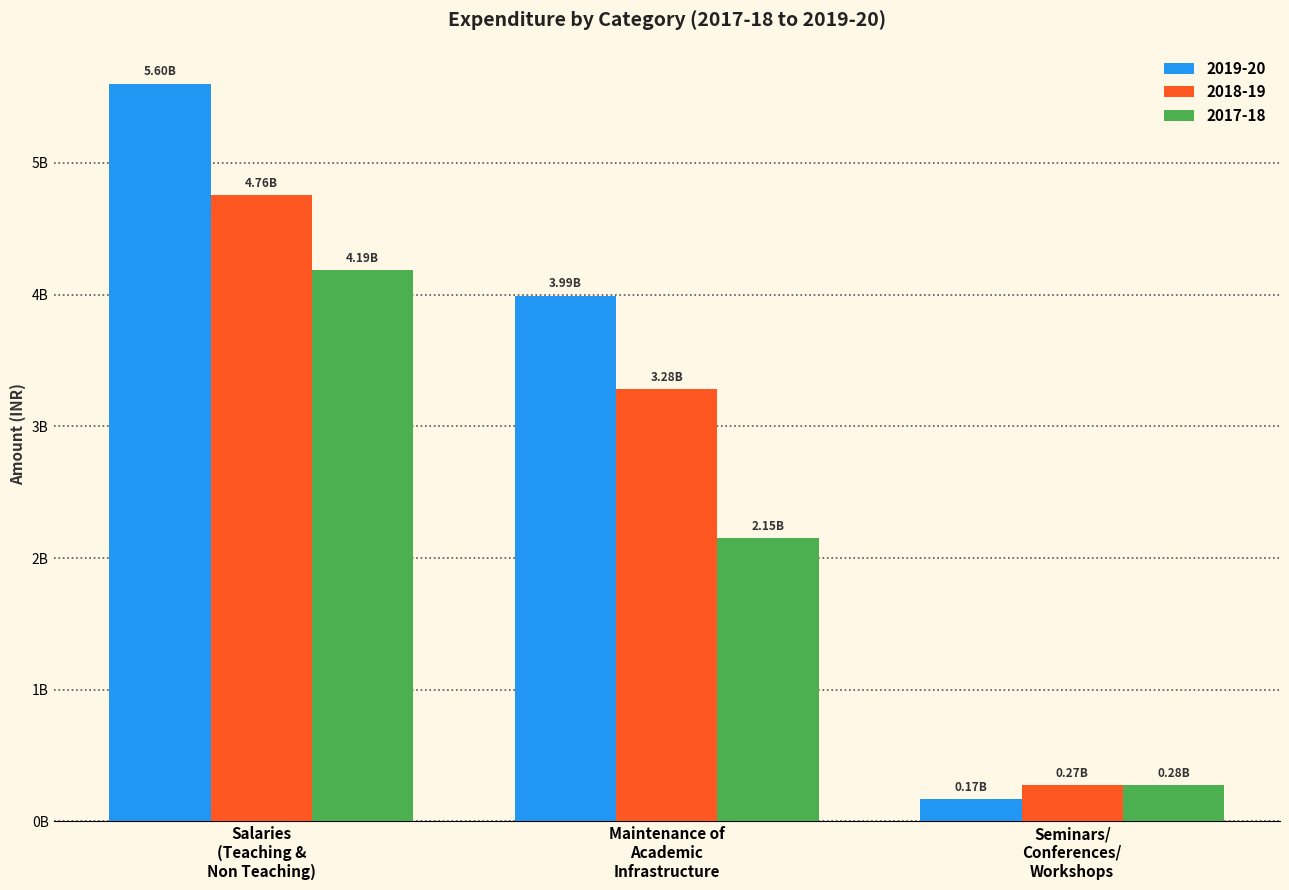

What is the label of the 2nd bar from the left?

Maintenance of
Academic
Infrastructure